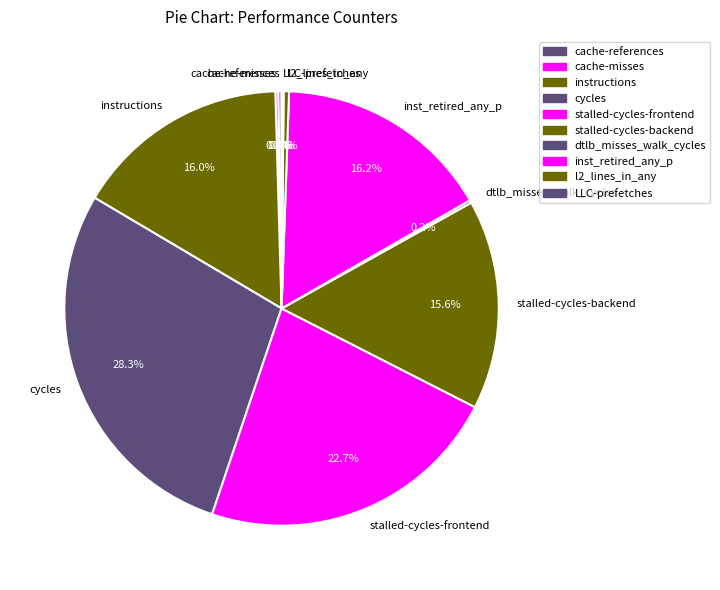

Which has a higher value, l2_lines_in_any or stalled-cycles-backend?

stalled-cycles-backend